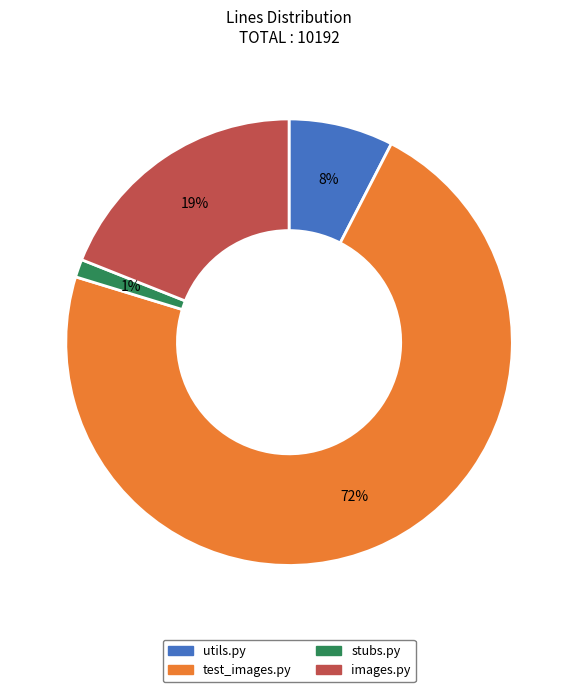

Which slice is the largest?

test_images.py